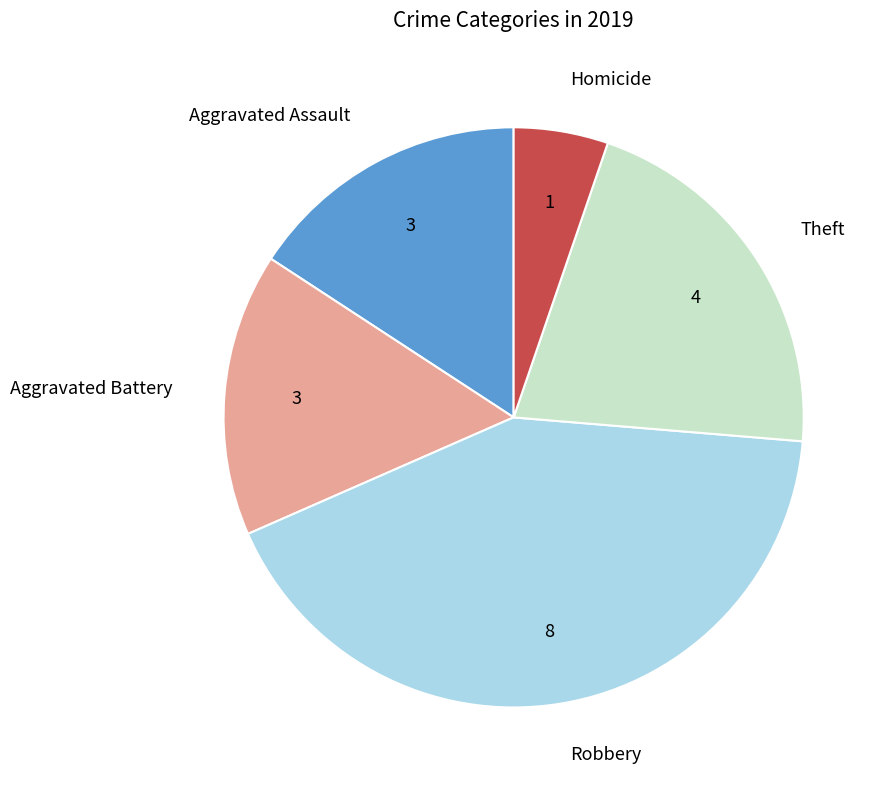

How many slices are in this pie chart?

5